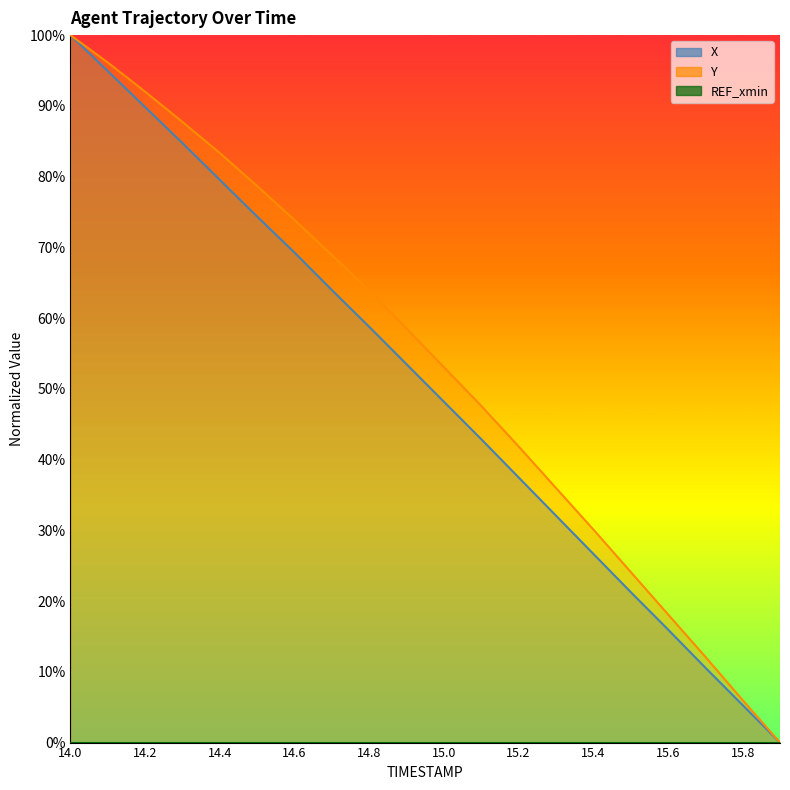

What is the value of the X point at the 4th from the left?

0.8